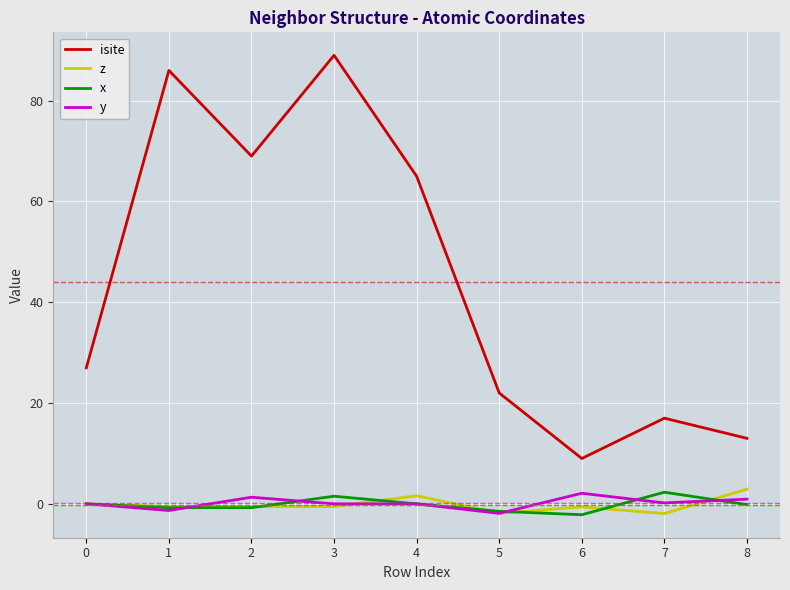

True or false: isite and y intersect in this chart.

False